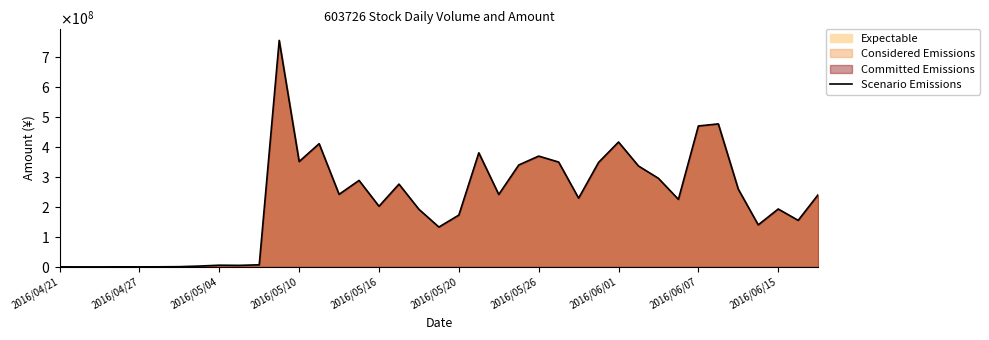

How many interior local valleys (lower than both neighbors) does the data have?

12